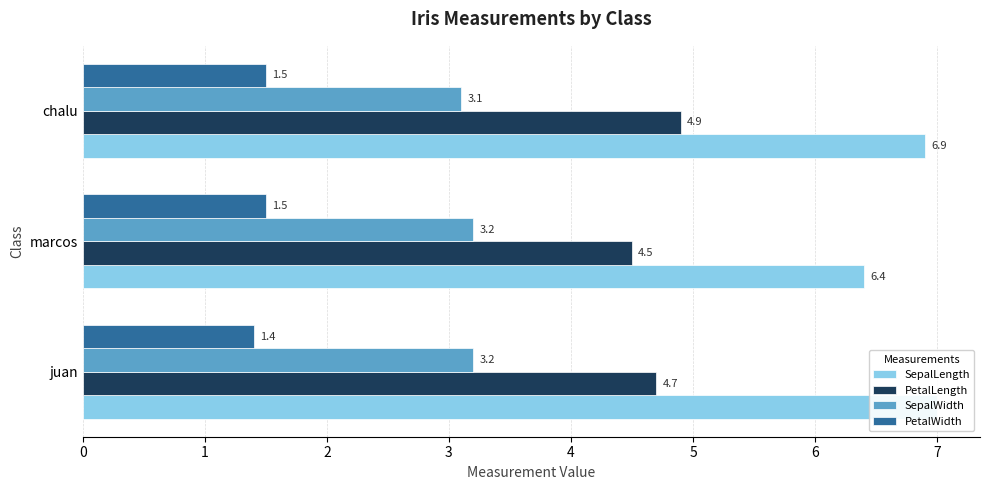

Count the number of data series in this chart.

4